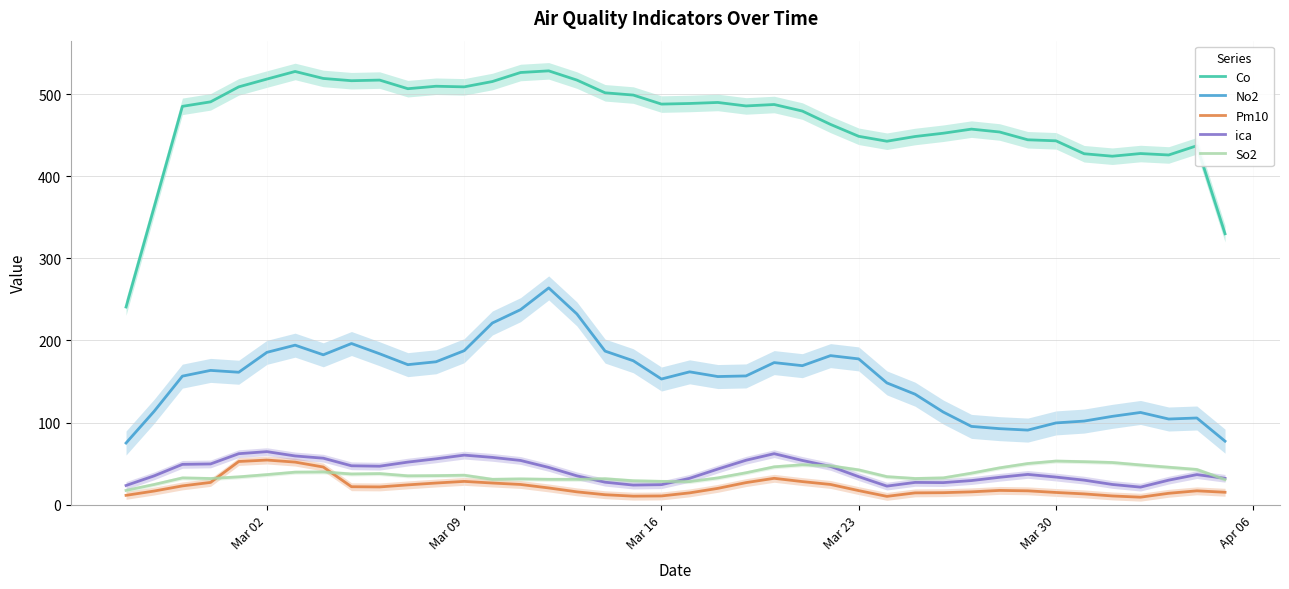

True or false: No2 and Co cross at least once.

False